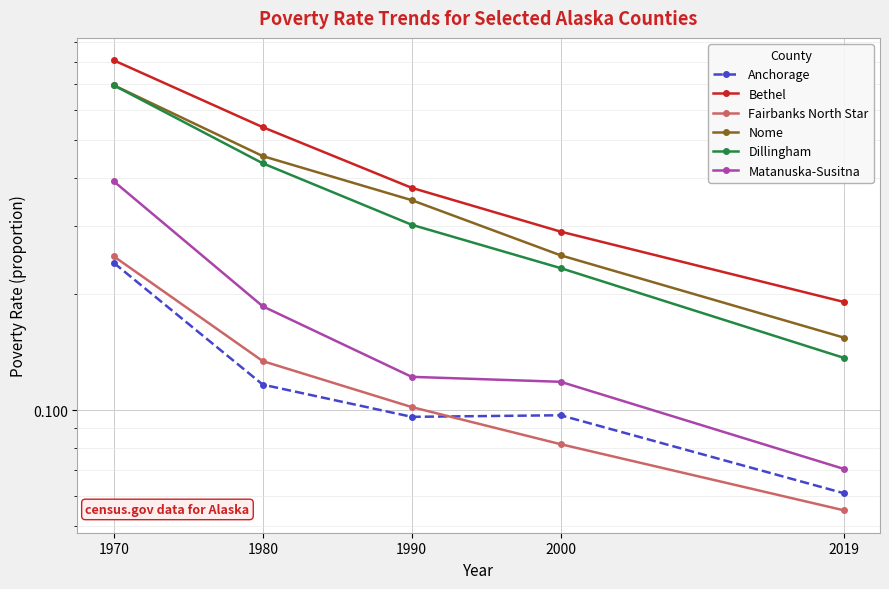

List the labels in order of Bethel value, largest first.

1970, 1980, 1990, 2000, 2019